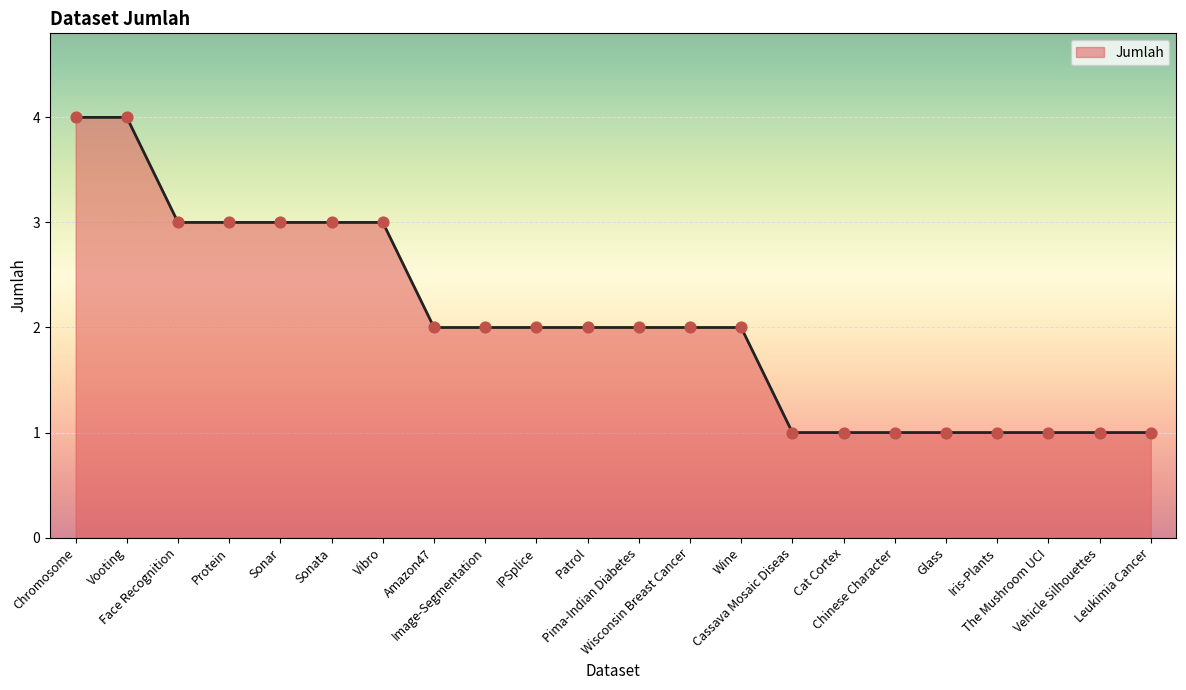

What is the ratio of the value at Chinese Character to the value at Pima-Indian Diabetes?

0.5